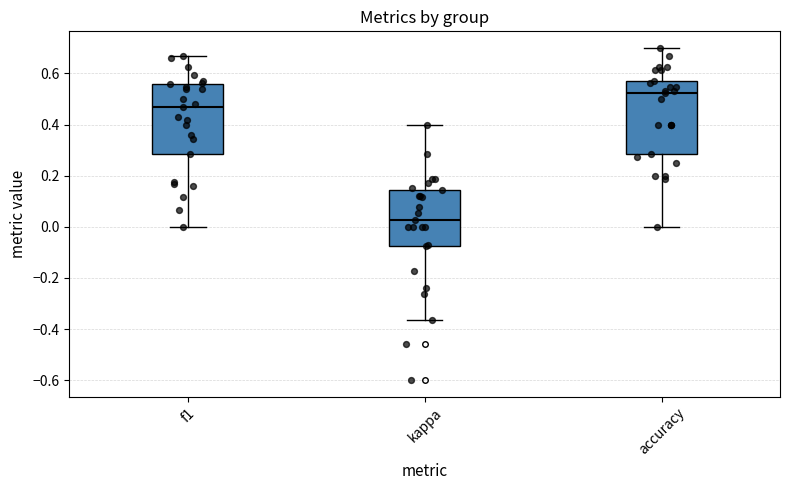

Reading left to right, read every box against the y-axis: the position of its median line, the range the box covers, and the ends of its whiskers. The values are not printed on the chart, so give them approximately, as read against the axis.

f1: median 0.48, box 0.28 to 0.56, whiskers 0.00 to 0.68
kappa: median 0.02, box -0.08 to 0.14, whiskers -0.36 to 0.40
accuracy: median 0.52, box 0.28 to 0.58, whiskers 0.00 to 0.70